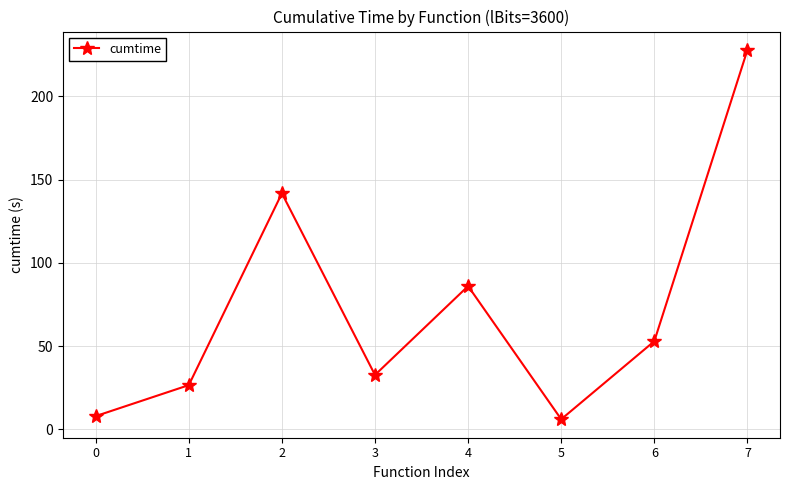

What is the change in value from 3 to 7?

+195.2